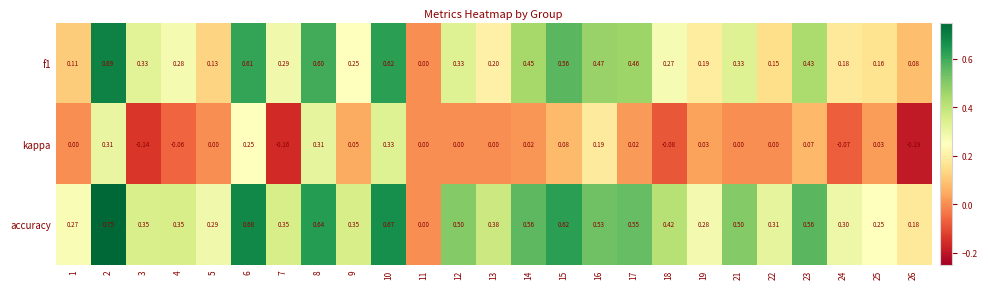

Which series has the largest range (max minus min)?

accuracy